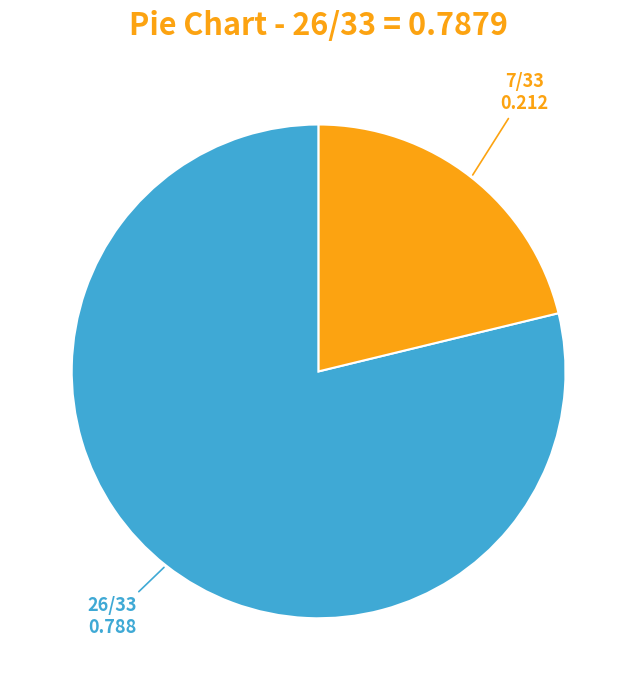

Is there any slice that represents more than half of the pie?

Yes